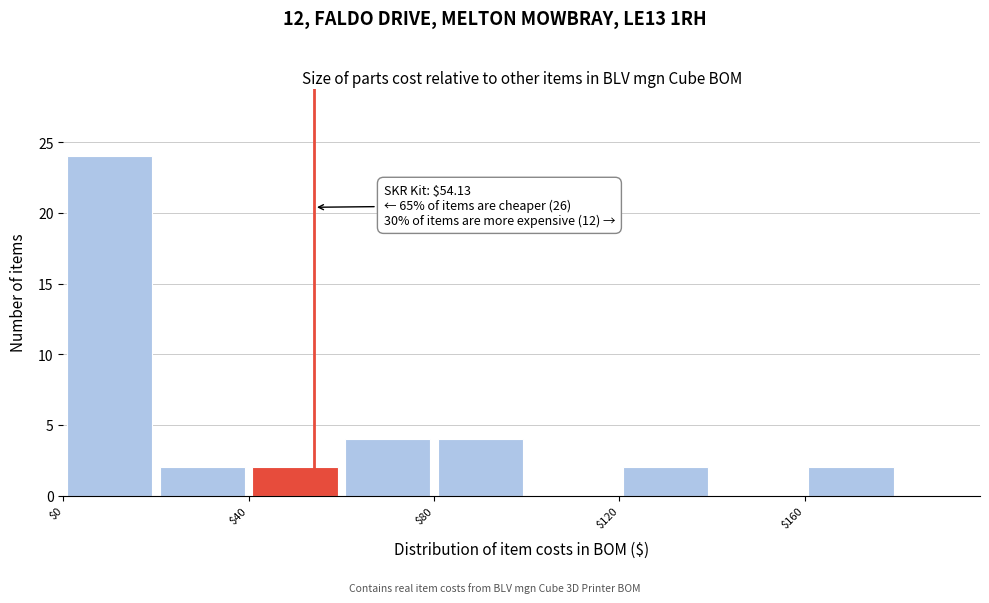

Which range on the x-axis has the tallest bar?

0 to 20